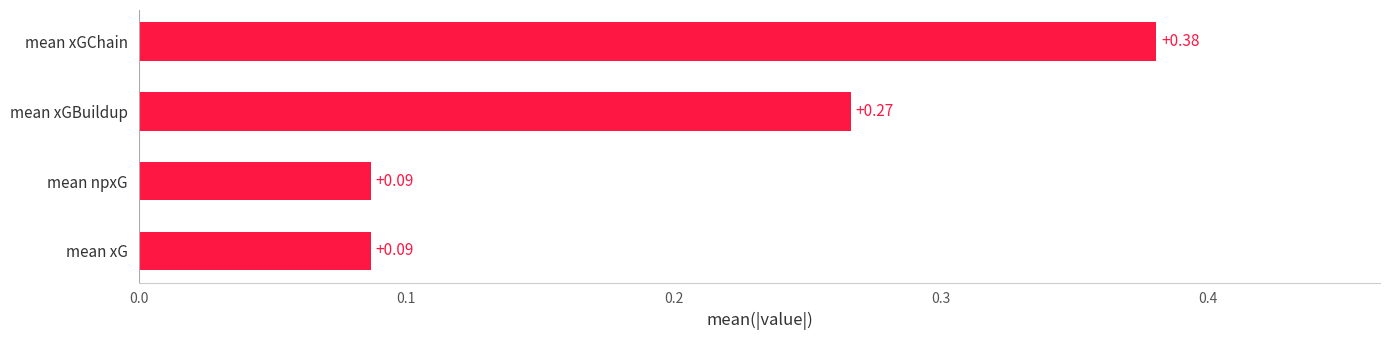

What is the sum of the values at mean xGChain and mean xG?

0.5